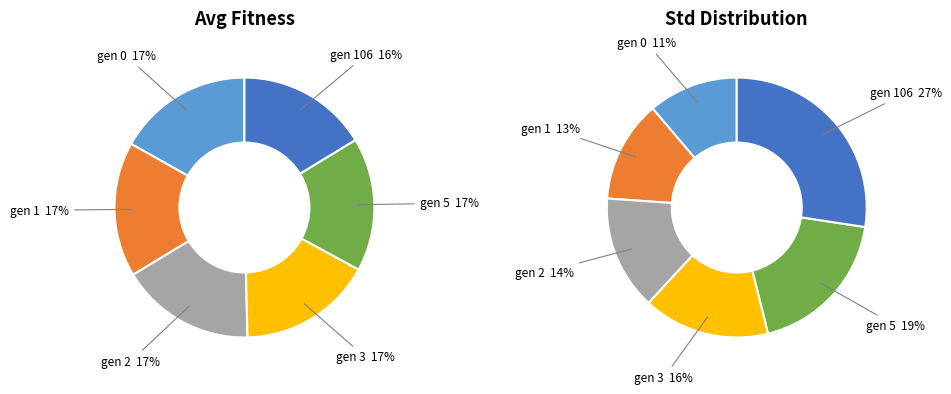

Combined, what portion of the pie is gen 1 and gen 2?

33.4%